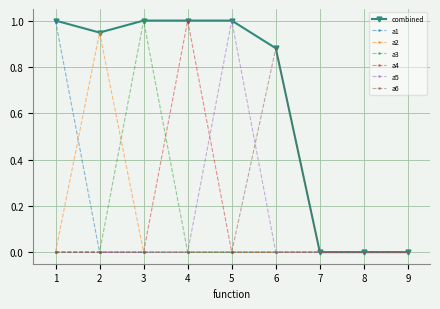

Which series has the largest total across all categories?

combined